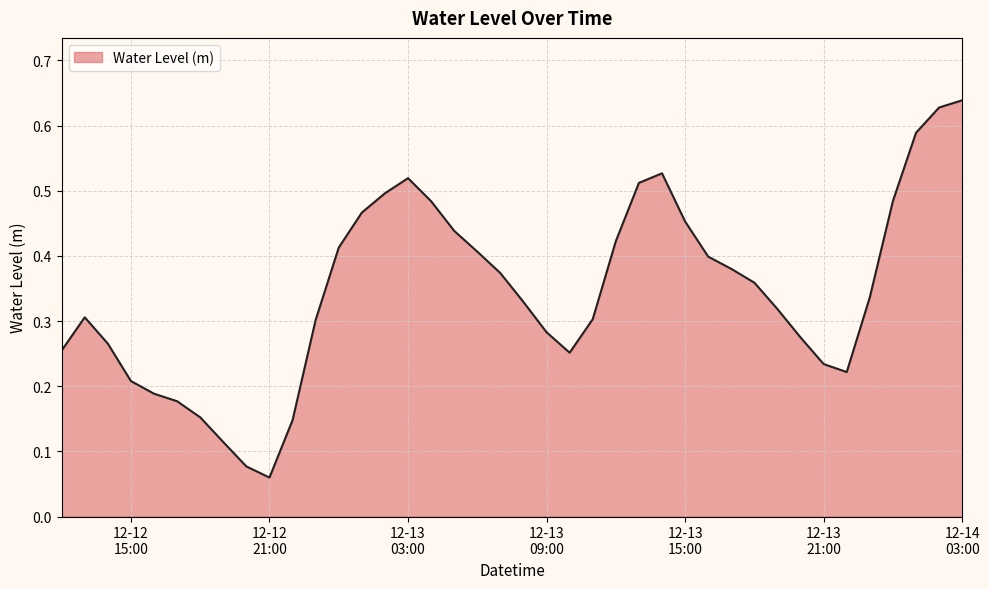

List the labels in order of value, smallest first.

2023-12-12 21:00:00, 2023-12-12 20:00:00, 2023-12-12 19:00:00, 2023-12-12 22:00:00, 2023-12-12 18:00:00, 2023-12-12 17:00:00, 2023-12-12 16:00:00, 2023-12-12 15:00:00, 2023-12-13 22:00:00, 2023-12-13 21:00:00, 2023-12-13 10:00:00, 2023-12-12 12:00:00, 2023-12-12 14:00:00, 2023-12-13 20:00:00, 2023-12-13 09:00:00, 2023-12-12 23:00:00, 2023-12-13 11:00:00, 2023-12-12 13:00:00, 2023-12-13 19:00:00, 2023-12-13 08:00:00, 2023-12-13 23:00:00, 2023-12-13 18:00:00, 2023-12-13 07:00:00, 2023-12-13 17:00:00, 2023-12-13 16:00:00, 2023-12-13 06:00:00, 2023-12-13 00:00:00, 2023-12-13 12:00:00, 2023-12-13 05:00:00, 2023-12-13 15:00:00, 2023-12-13 01:00:00, 2023-12-13 04:00:00, 2023-12-14 00:00:00, 2023-12-13 02:00:00, 2023-12-13 13:00:00, 2023-12-13 03:00:00, 2023-12-13 14:00:00, 2023-12-14 01:00:00, 2023-12-14 02:00:00, 2023-12-14 03:00:00